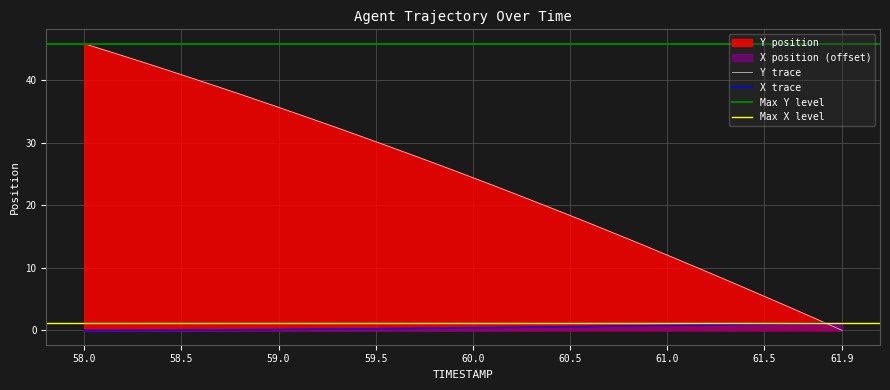

What is the highest value of the X trace series?

1.2